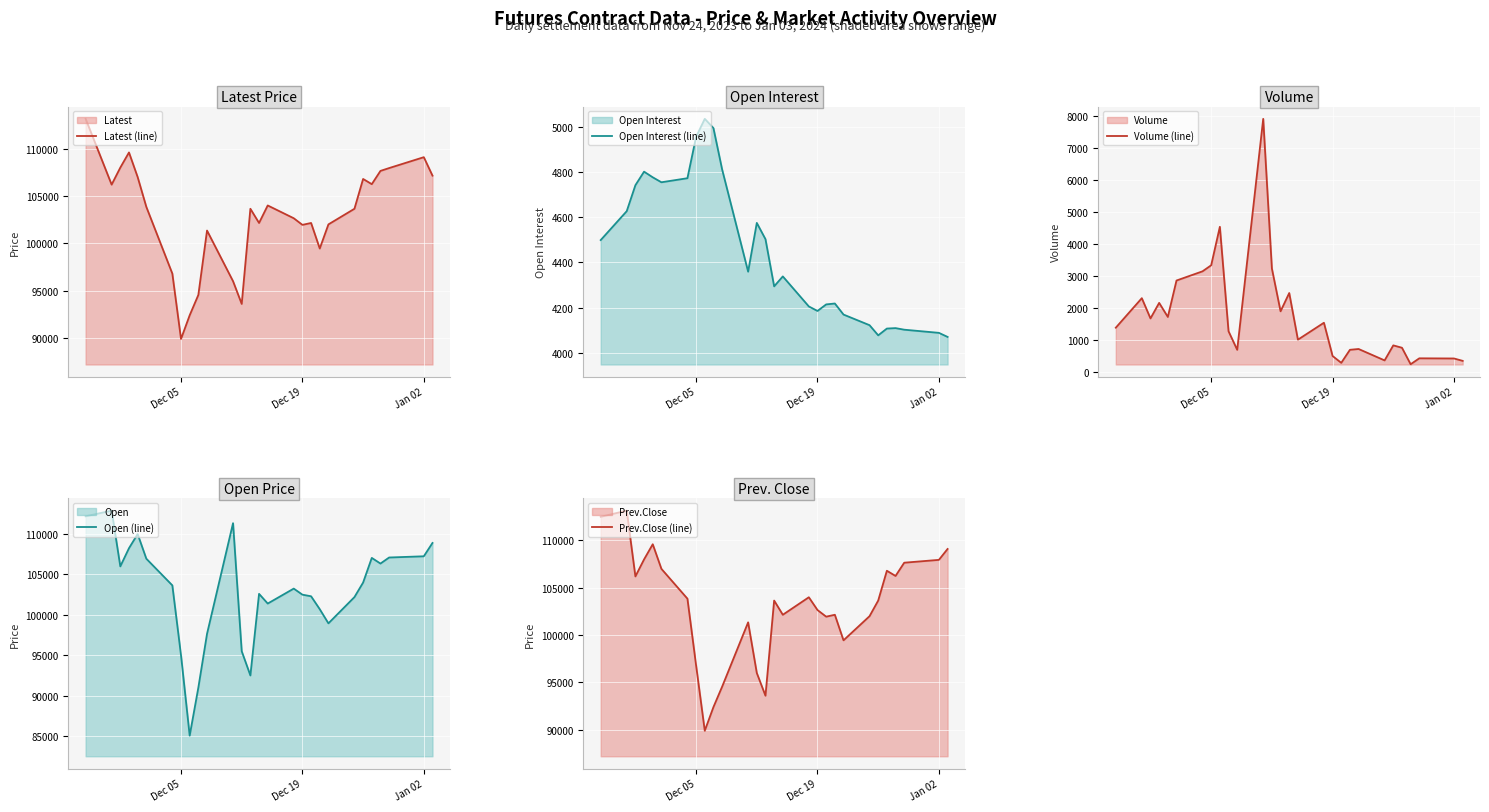

What are all the series names shown in the legend?

Latest (line), Open Interest (line), Volume (line), Open (line), Prev.Close (line)